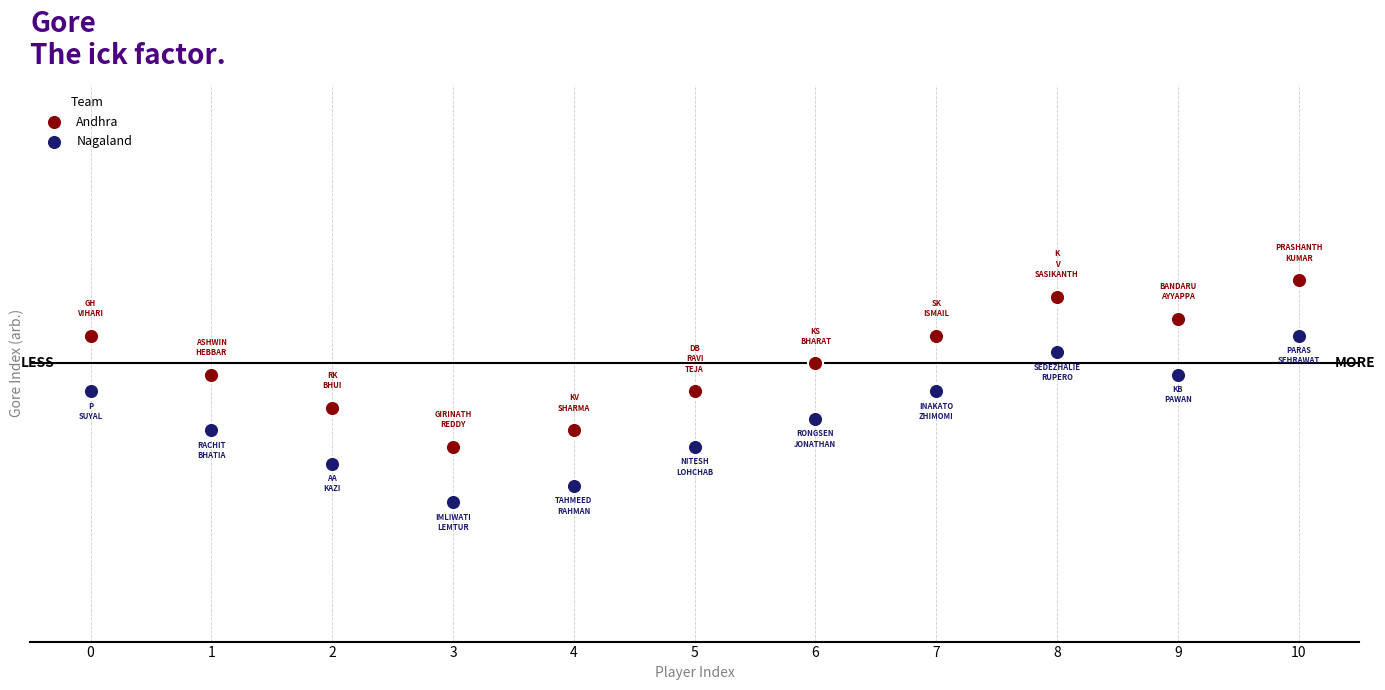

What are all the series names shown in the legend?

Andhra, Nagaland